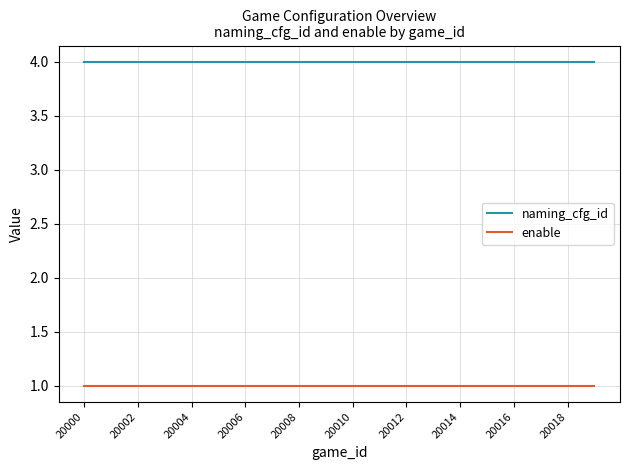

True or false: enable and naming_cfg_id cross at least once.

False